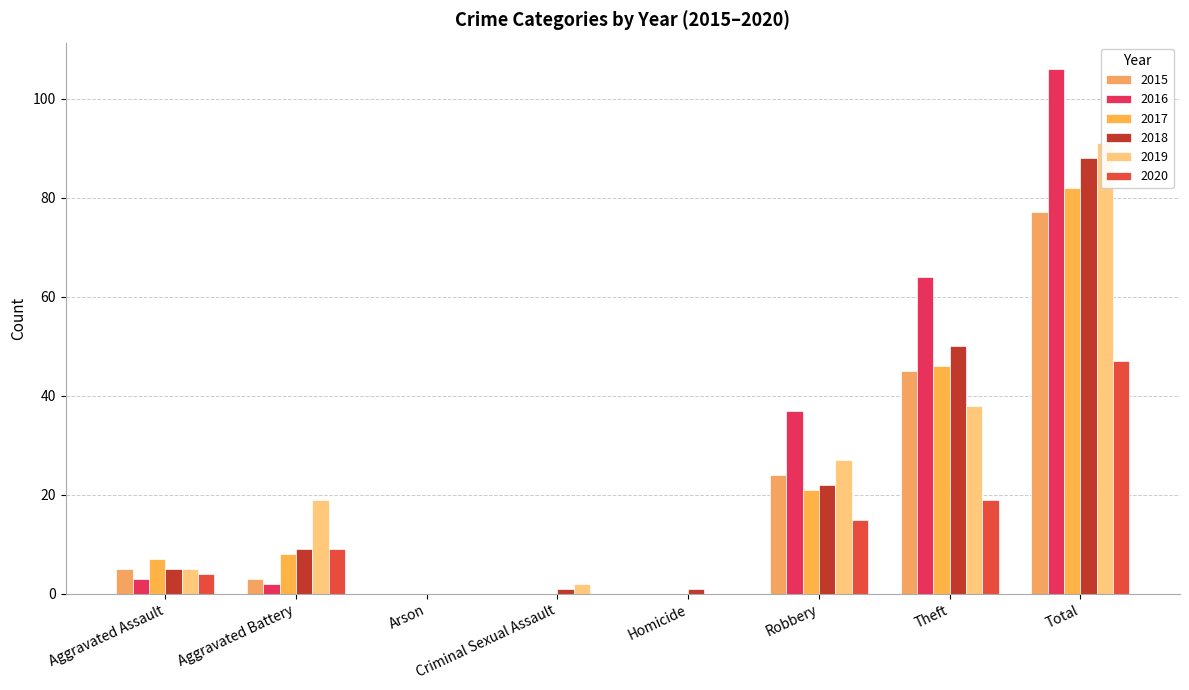

What is the difference between the maximum and second lowest values in the 2020 series?

47